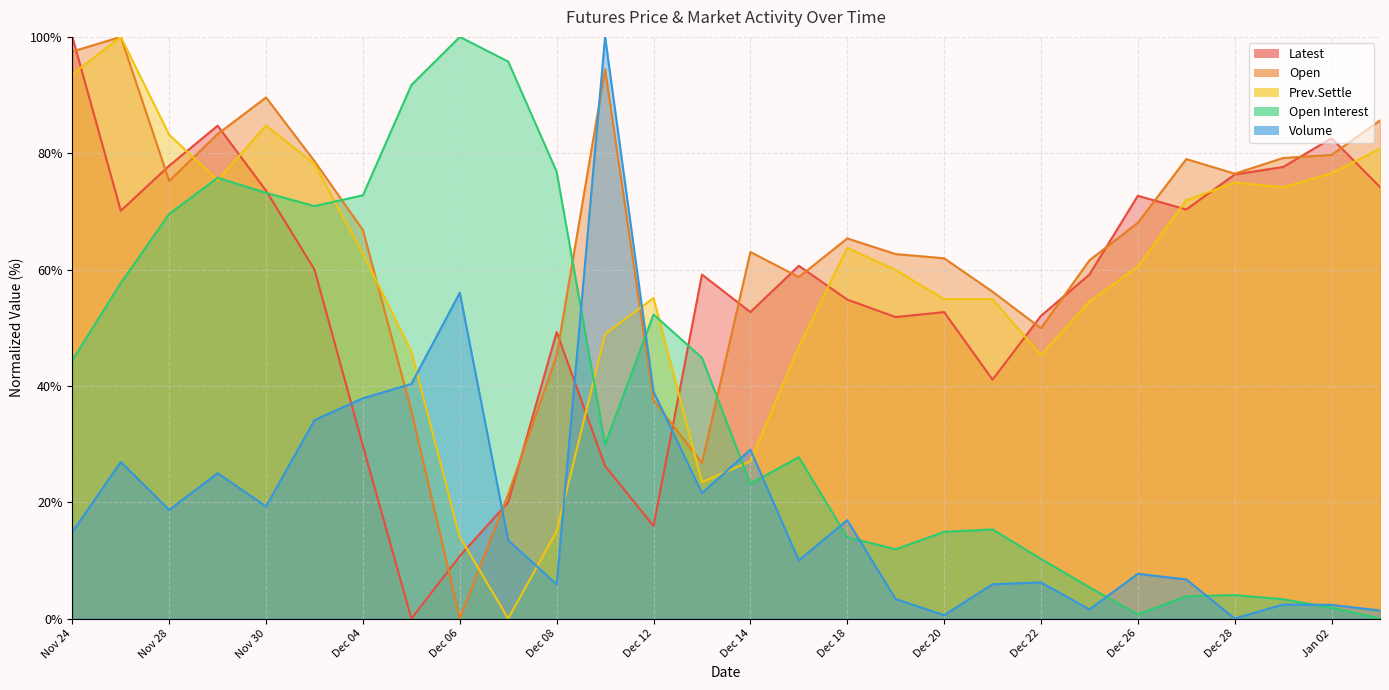

Where does the Open series first go above 66?

Nov 24